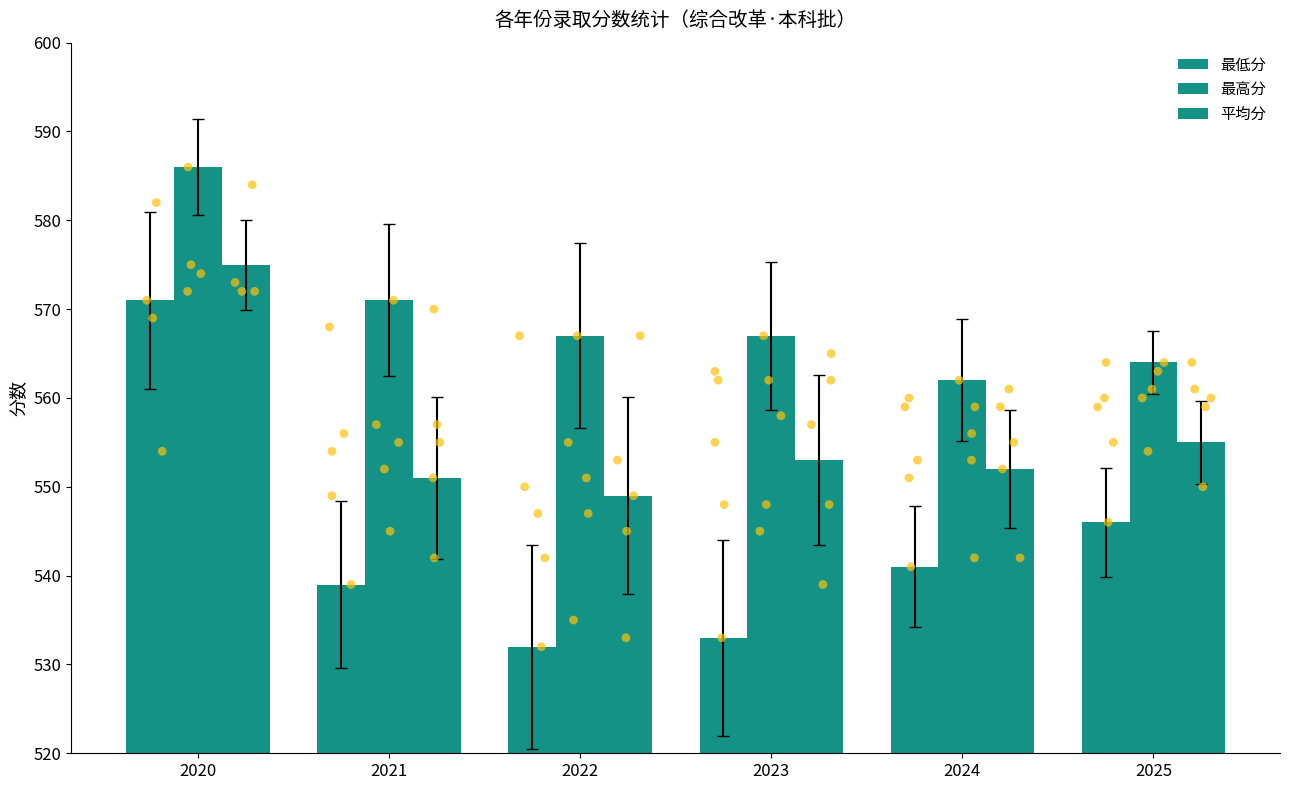

At how many categories does at least one series exceed 560?

6